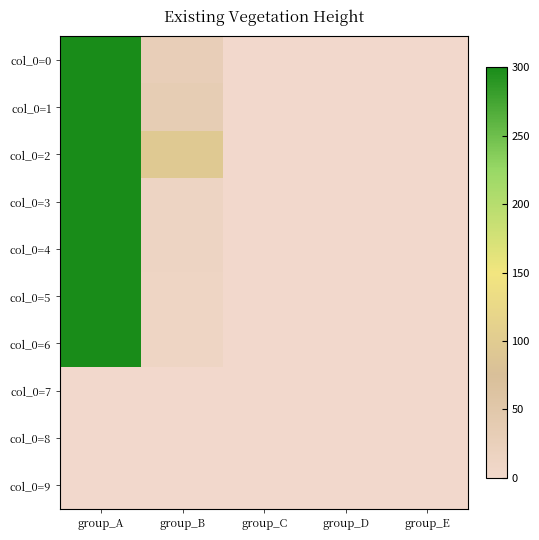

What is the greatest value displayed?

10443